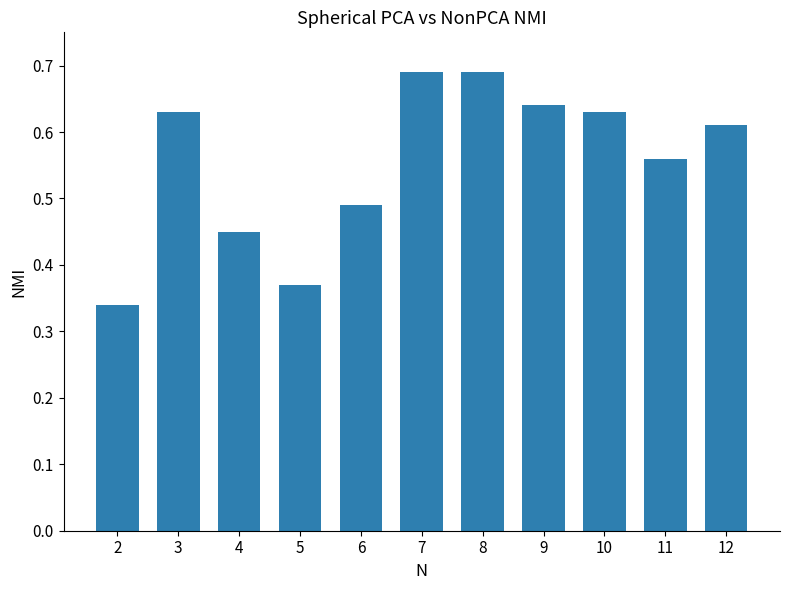

What is the difference between the values at 5 and 6?

0.1